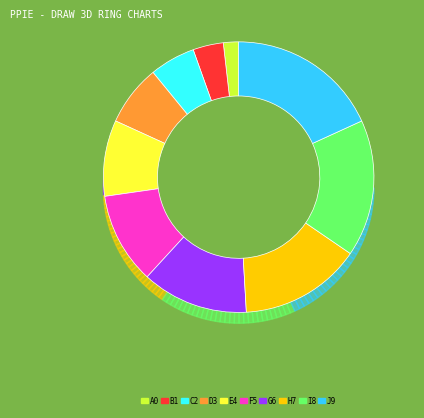

The Month 7 slice represents 25% of the pie. True or false?

False